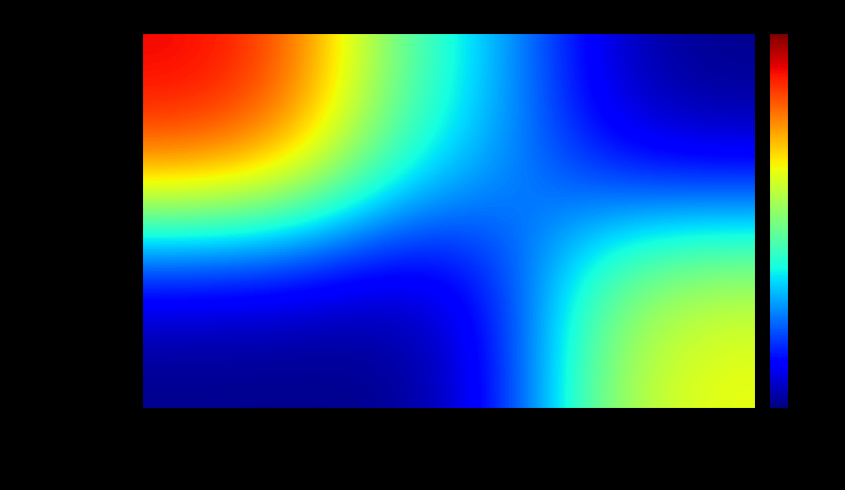

Which series has the largest total across all categories?

ServerComparison. TestSites